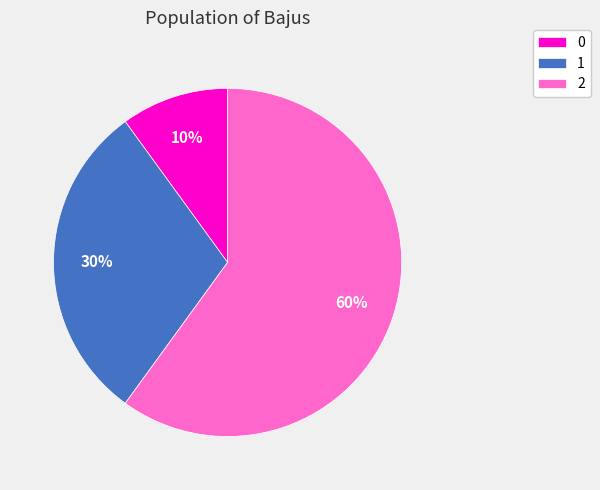

Count the number of slices in the pie.

3